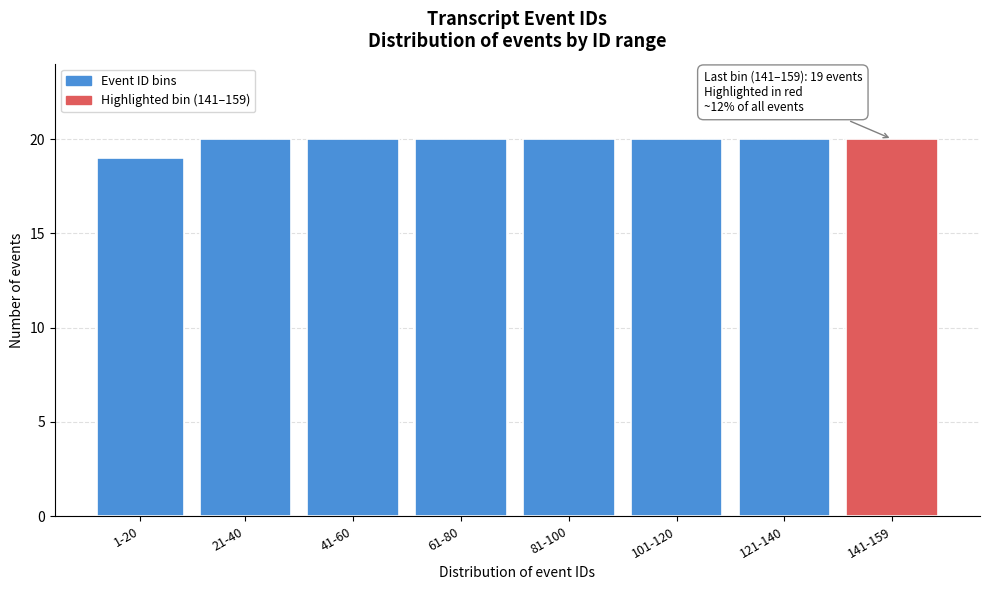

Reading left to right, extract all data points from this chart.

19	20	20	20	20	20	20	20